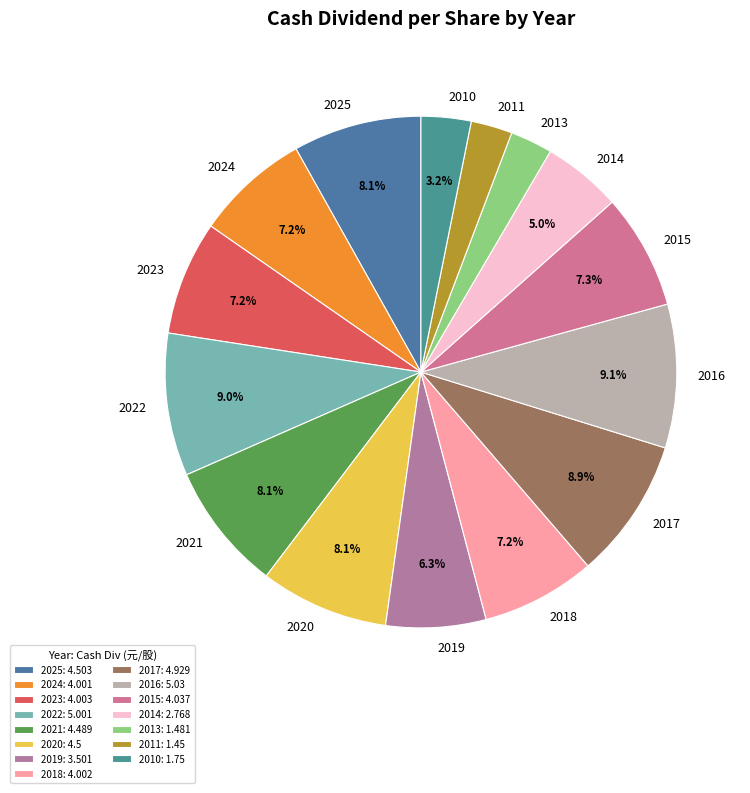

Approximately how many times larger is the value at 2016 compared to 2013?

3.4